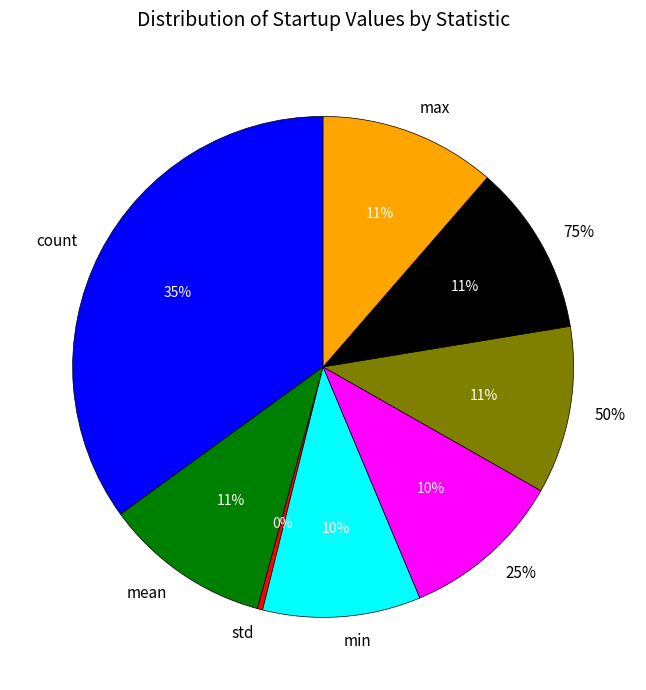

Which category has the biggest portion of the pie?

count